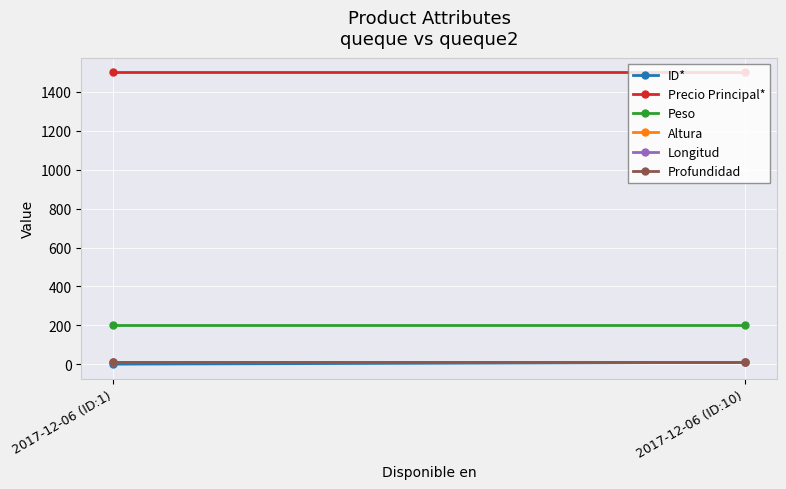

What position from the right is 2017-12-06 (ID:10)?

1